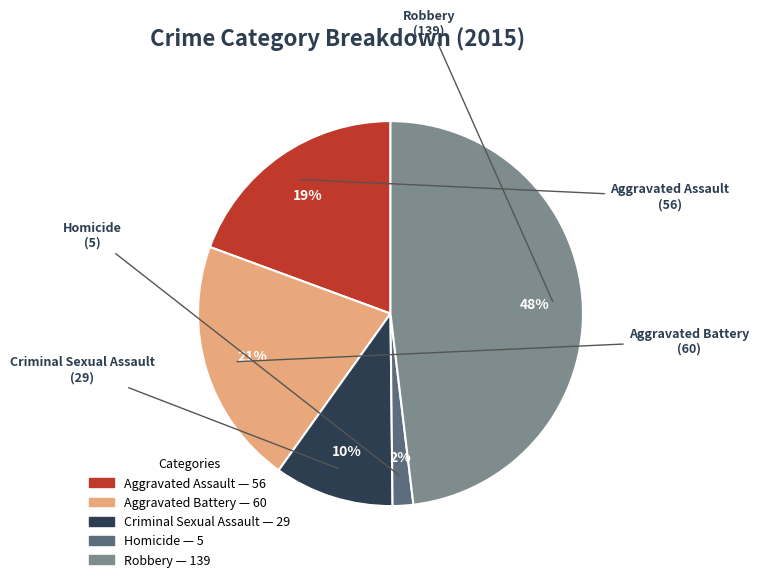

Do Aggravated Assault and Criminal Sexual Assault together represent more than half of the pie?

No